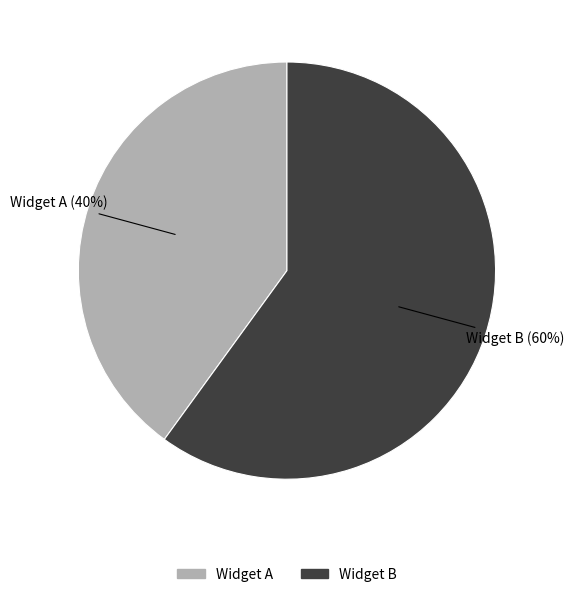

To the nearest percent, what is the combined percentage of Widget A and Widget B?

100%